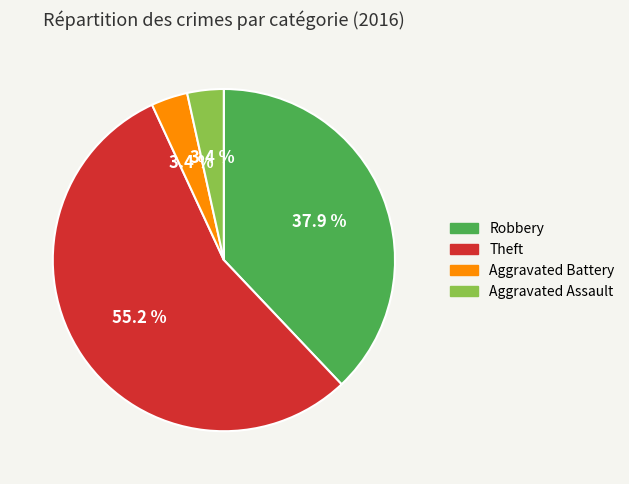

Is there a majority slice in this chart?

Yes